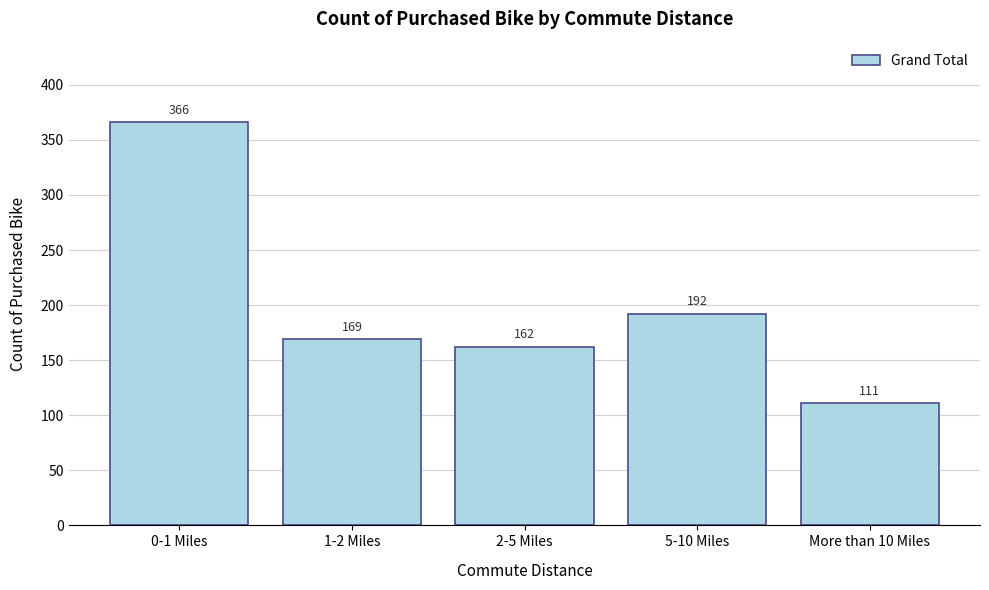

Reading left to right, extract all data points from this chart.

0-1 Miles=366	1-2 Miles=169	2-5 Miles=162	5-10 Miles=192	More than 10 Miles=111